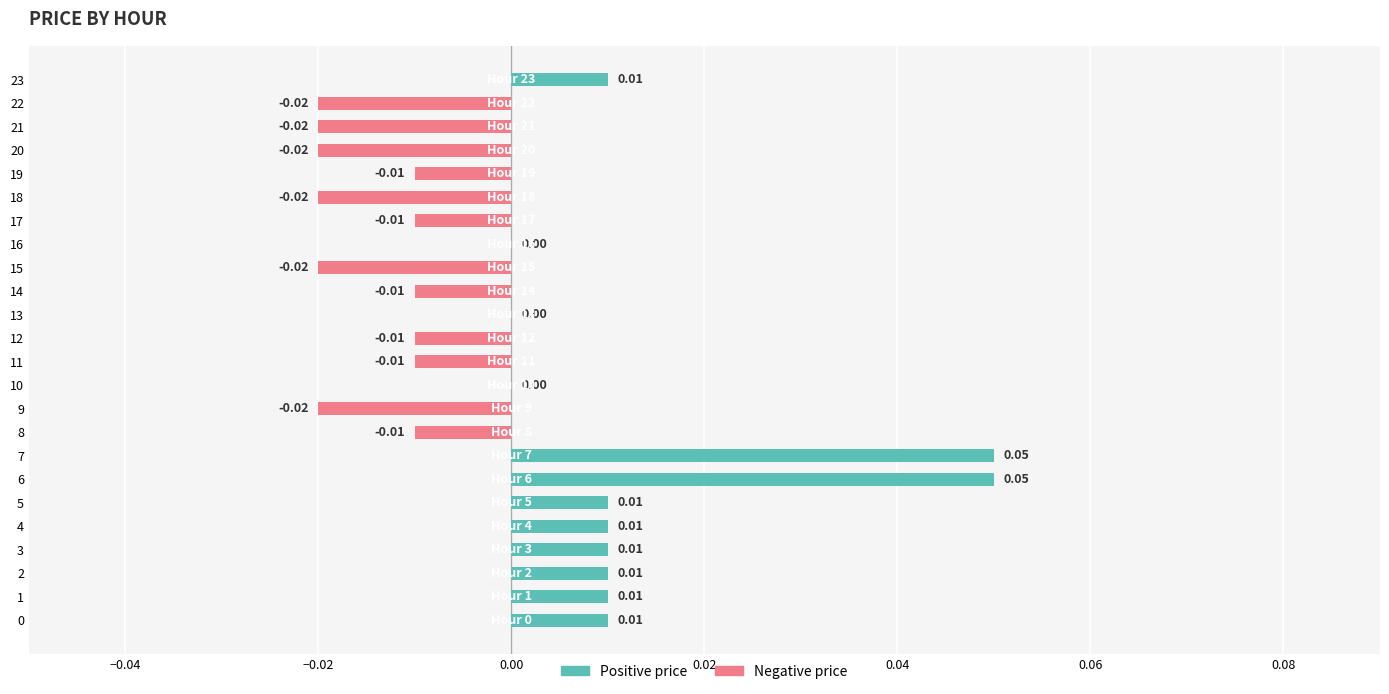

Reading right to left, transcribe all the data shown in this chart.

Positive price: 0.0	0.0	0.0	0.0	0.0	0.0	0.0	0.0	0.0	0.0	0.0	0.0	0.0	0.0	0.0	0.0	0.1	0.1	0.0	0.0	0.0	0.0	0.0	0.0
Negative price: 0.0	-0.0	-0.0	-0.0	-0.0	-0.0	-0.0	0.0	-0.0	-0.0	0.0	-0.0	-0.0	0.0	-0.0	-0.0	0.0	0.0	0.0	0.0	0.0	0.0	0.0	0.0